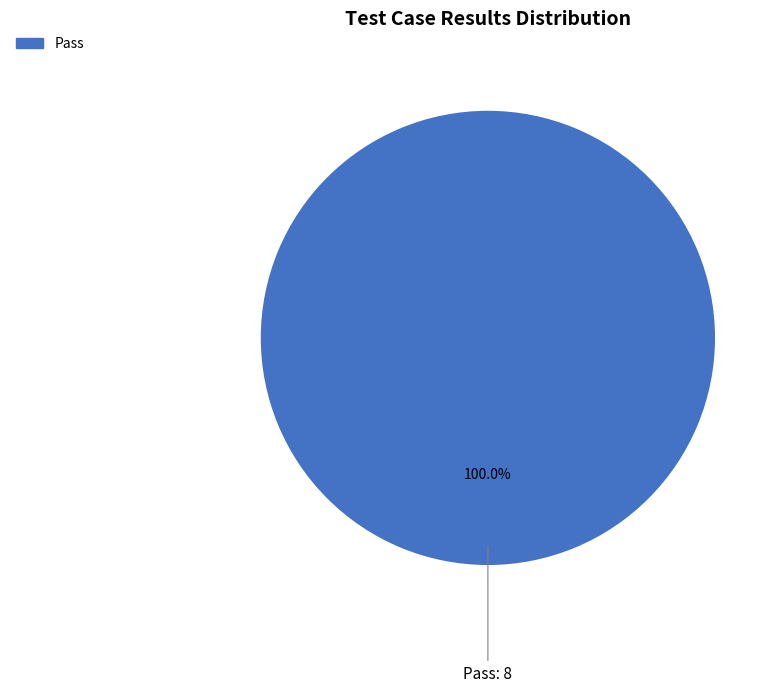

Does Pass represent more than half of the total?

Yes